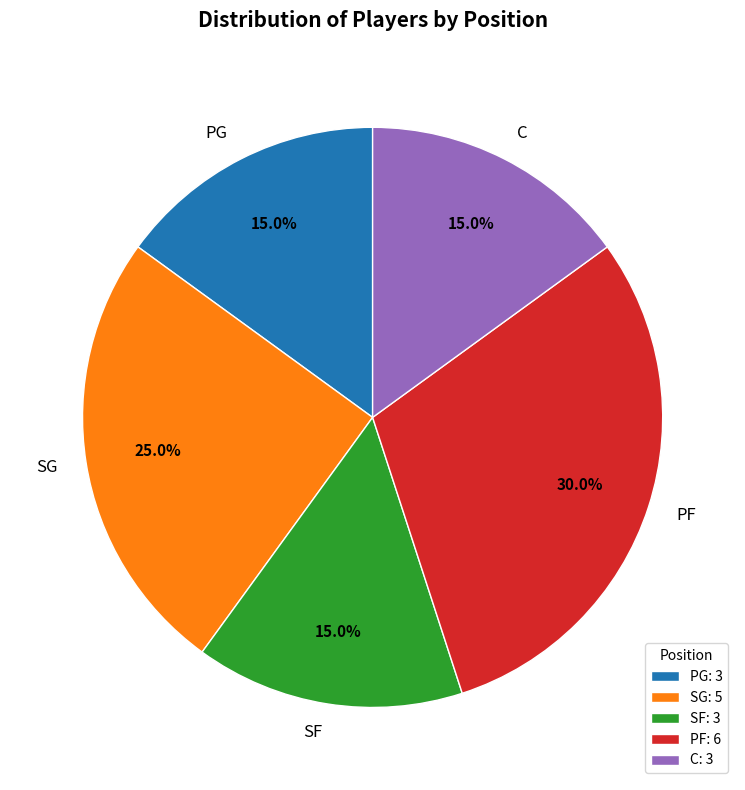

What is the ratio of the value at SF to the value at PF?

0.5